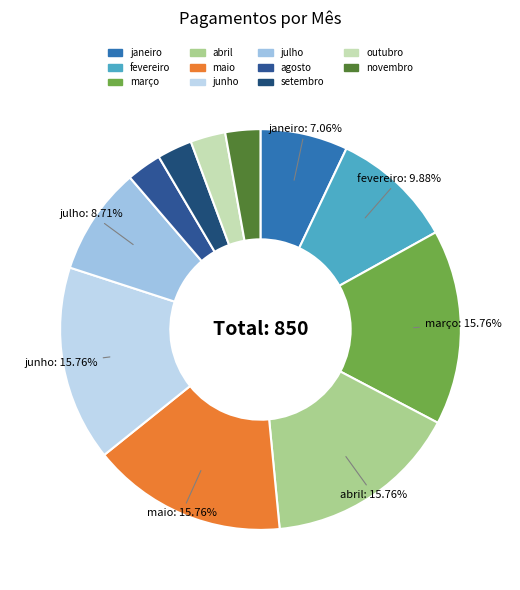

How much of the chart is everything except junho?

84.2%